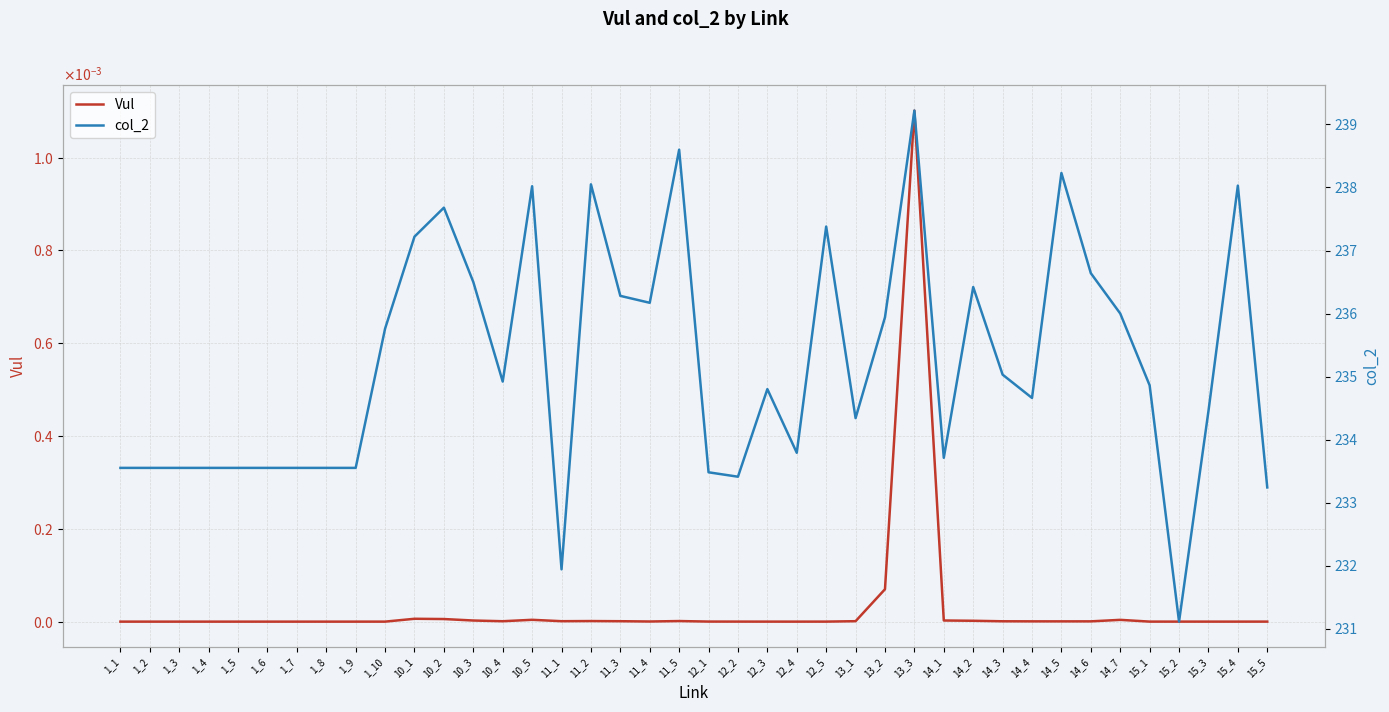

What is the value of the col_2 point at the 22nd from the left?

233.4